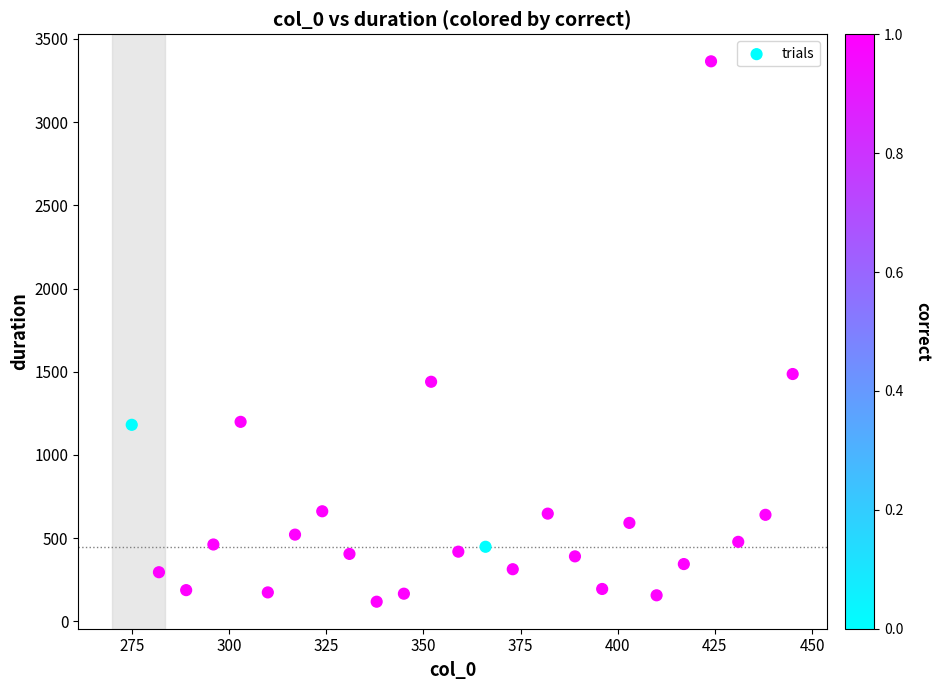

What Y value in the scatter plot is closest to 1742?

1486.6